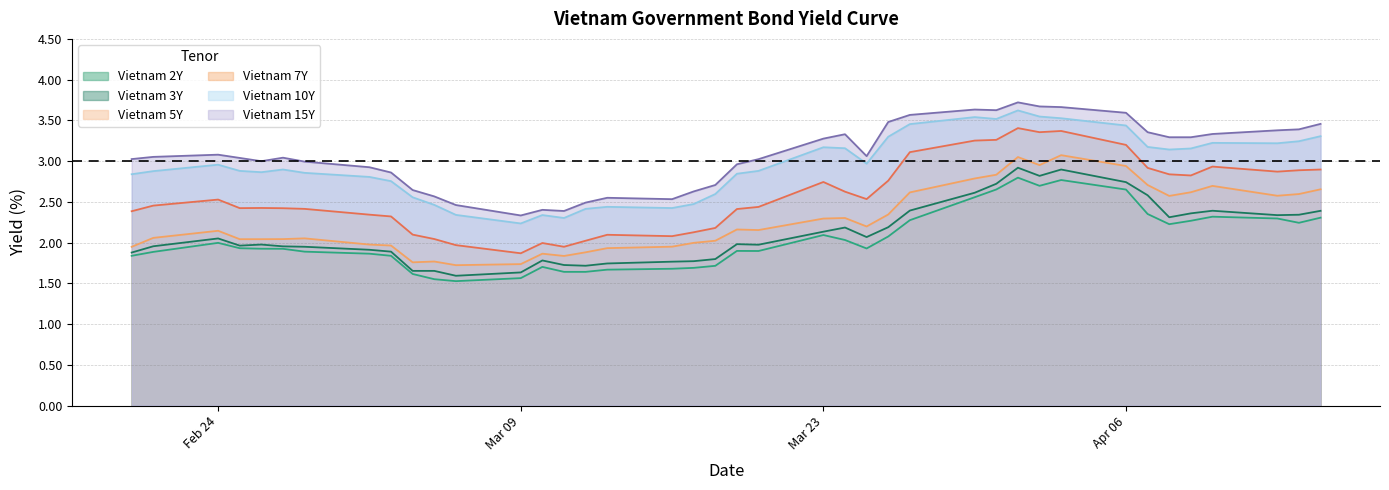

Reading left to right, what are all the values shown in this chart?

Vietnam 2Y: 1.8	1.9	2.0	1.9	1.9	1.9	1.9	1.9	1.8	1.6	1.6	1.5	1.6	1.7	1.6	1.6	1.7	1.7	1.7	1.7	1.9	1.9	2.1	2.0	1.9	2.1	2.3	2.6	2.7	2.8	2.7	2.8	2.7	2.4	2.2	2.3	2.3	2.3	2.2	2.3
Vietnam 3Y: 1.9	2.0	2.1	2.0	2.0	2.0	1.9	1.9	1.9	1.7	1.7	1.6	1.6	1.8	1.7	1.7	1.7	1.8	1.8	1.8	2.0	2.0	2.1	2.2	2.1	2.2	2.4	2.6	2.7	2.9	2.8	2.9	2.7	2.6	2.3	2.4	2.4	2.3	2.3	2.4
Vietnam 5Y: 1.9	2.1	2.1	2.0	2.0	2.0	2.1	2.0	2.0	1.8	1.8	1.7	1.7	1.9	1.8	1.9	1.9	1.9	2.0	2.0	2.2	2.2	2.3	2.3	2.2	2.3	2.6	2.8	2.8	3.0	3.0	3.1	2.9	2.7	2.6	2.6	2.7	2.6	2.6	2.7
Vietnam 7Y: 2.4	2.5	2.5	2.4	2.4	2.4	2.4	2.3	2.3	2.1	2.0	2.0	1.9	2.0	1.9	2.0	2.1	2.1	2.1	2.2	2.4	2.4	2.7	2.6	2.5	2.8	3.1	3.3	3.3	3.4	3.4	3.4	3.2	2.9	2.8	2.8	2.9	2.9	2.9	2.9
Vietnam 10Y: 2.8	2.9	3.0	2.9	2.9	2.9	2.9	2.8	2.8	2.6	2.5	2.3	2.2	2.3	2.3	2.4	2.4	2.4	2.5	2.6	2.8	2.9	3.2	3.2	3.0	3.3	3.5	3.5	3.5	3.6	3.5	3.5	3.4	3.2	3.1	3.2	3.2	3.2	3.2	3.3
Vietnam 15Y: 3.0	3.1	3.1	3.0	3.0	3.0	3.0	2.9	2.9	2.6	2.6	2.5	2.3	2.4	2.4	2.5	2.5	2.5	2.6	2.7	3.0	3.0	3.3	3.3	3.1	3.5	3.6	3.6	3.6	3.7	3.7	3.7	3.6	3.4	3.3	3.3	3.3	3.4	3.4	3.5